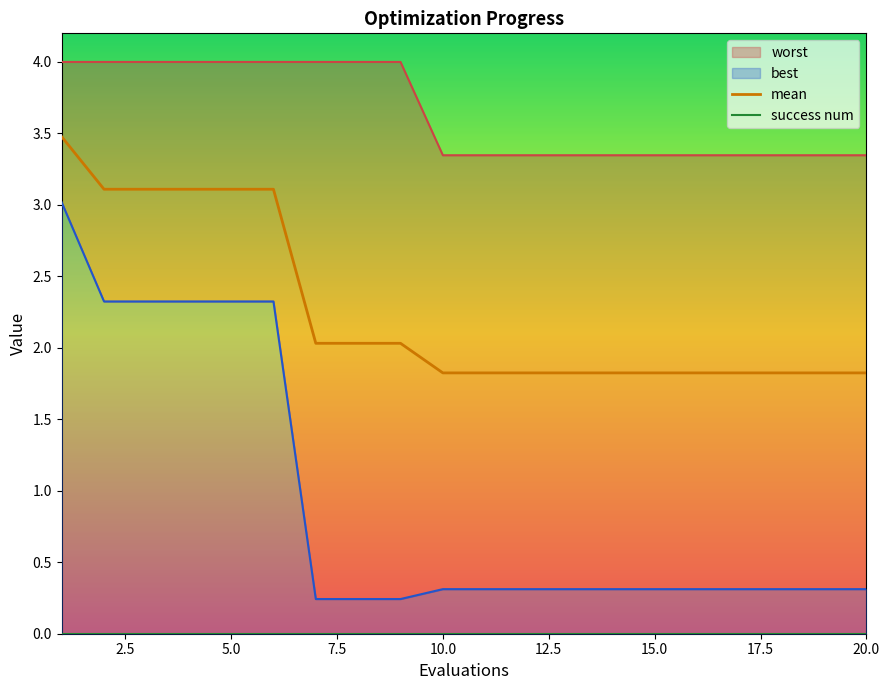

At how many categories does at least one series exceed 1?

20